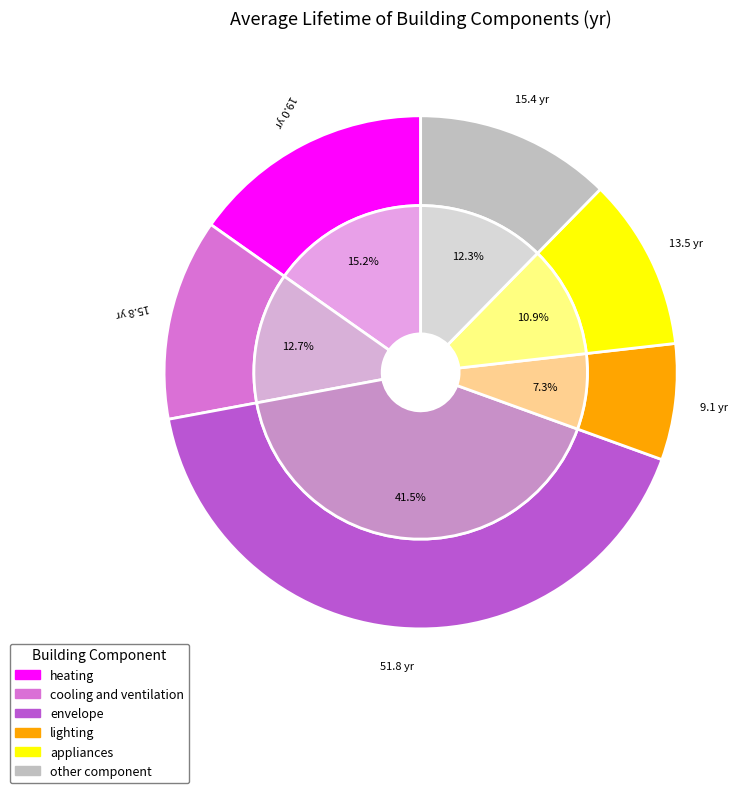

What is the change in value from envelope to other component?

-36.4